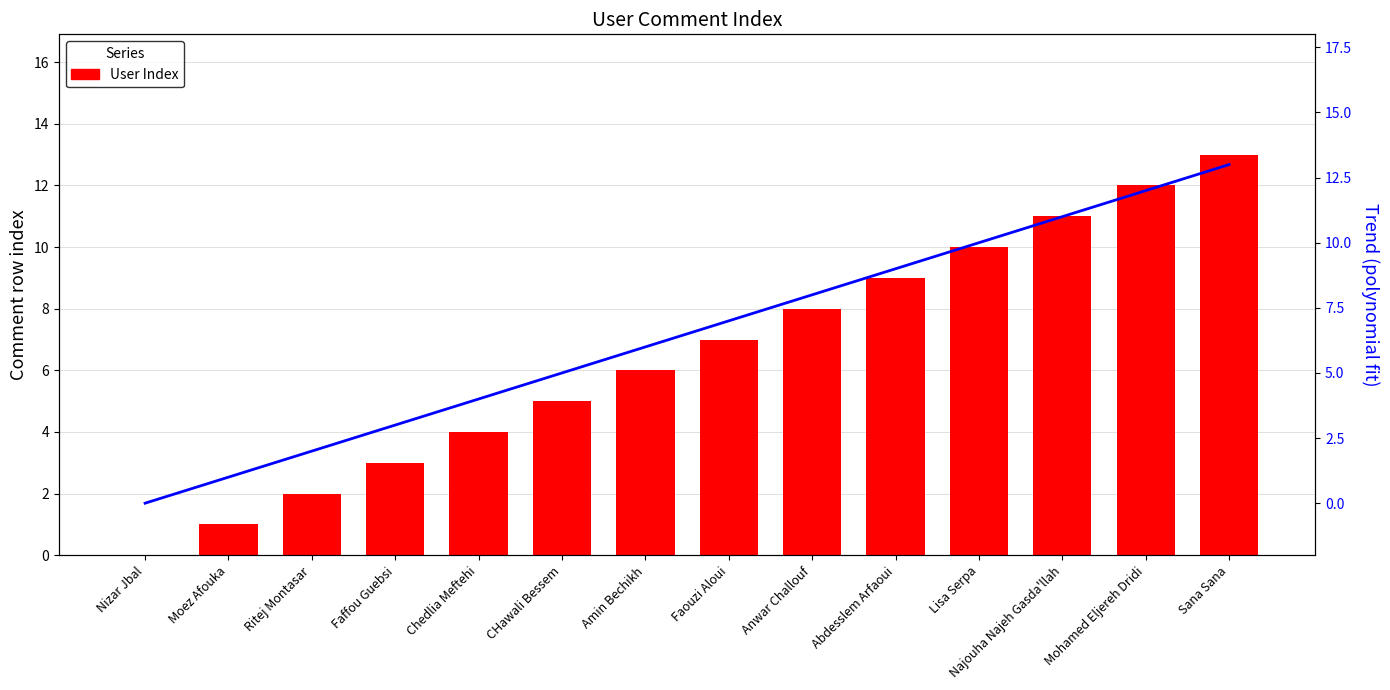

Are the bars horizontal?

No